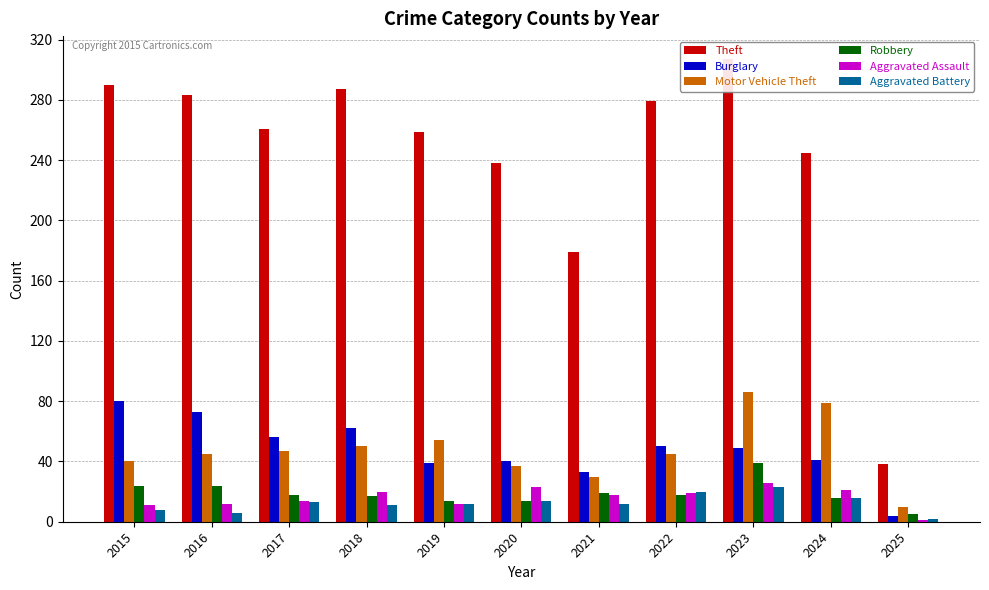

Does the chart contain stacked bars?

No